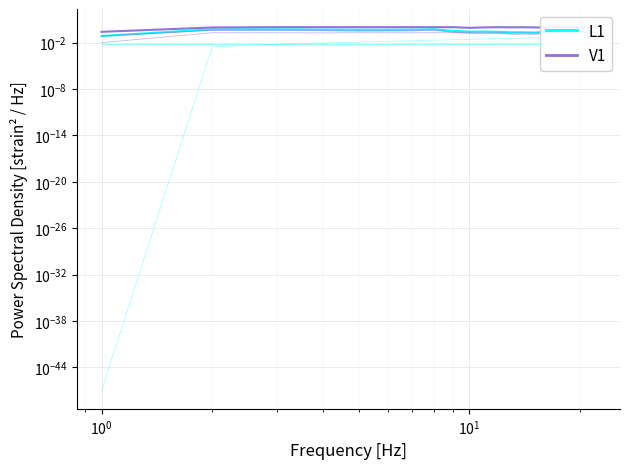

True or false: col_22 has more than 1 points higher than both neighbors.

False